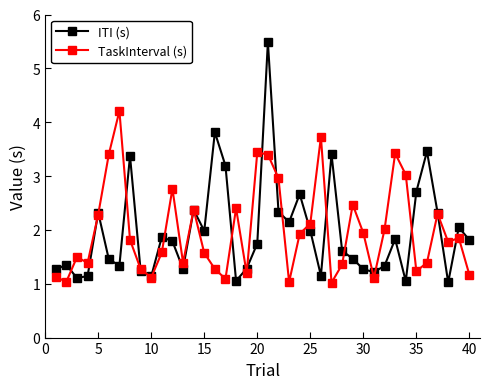

True or false: TaskInterval (s) has more than 1 interior local peaks.

True